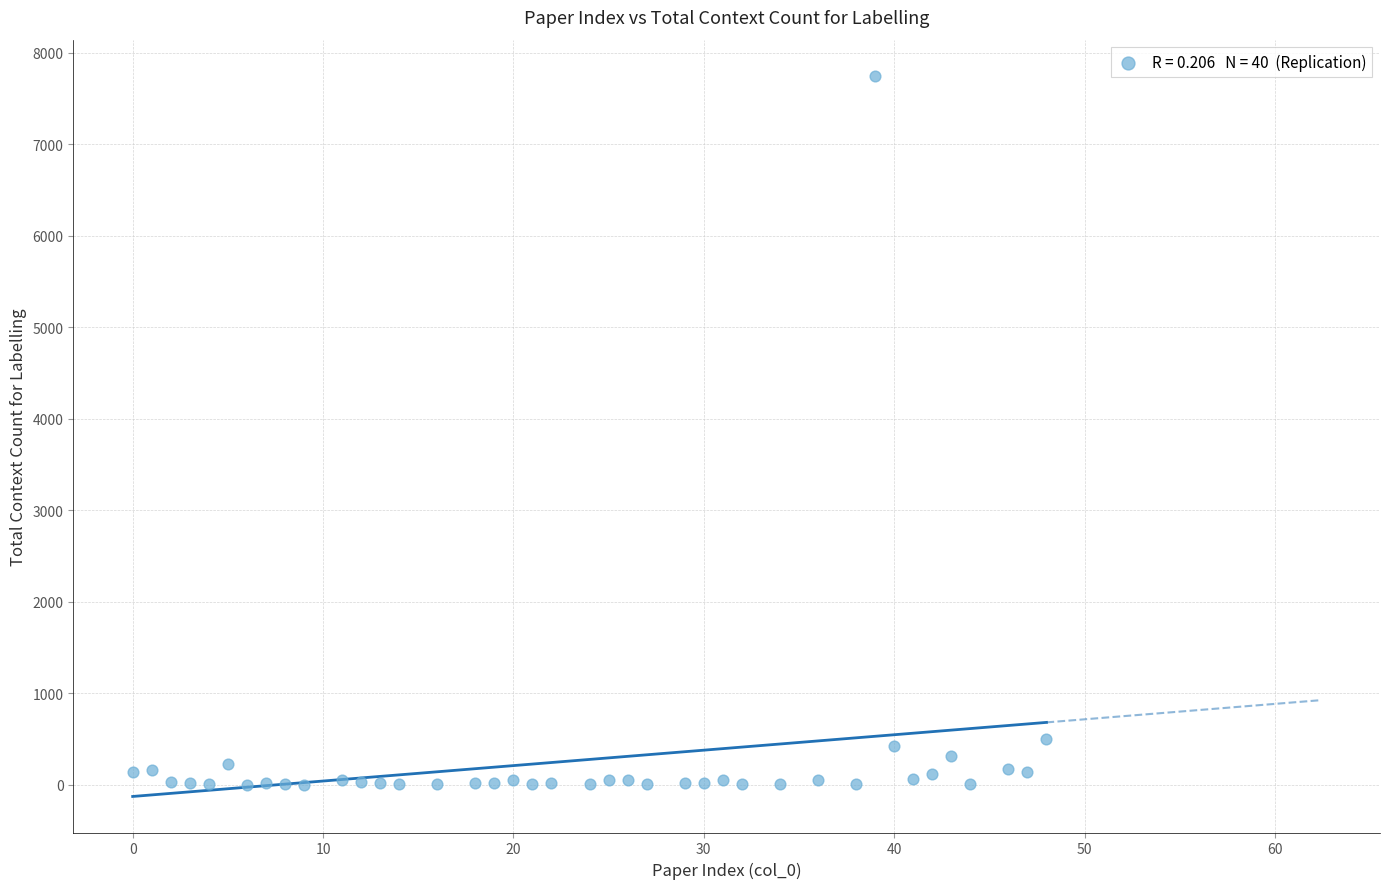

What is the range of Y values (max minus min)?

7748